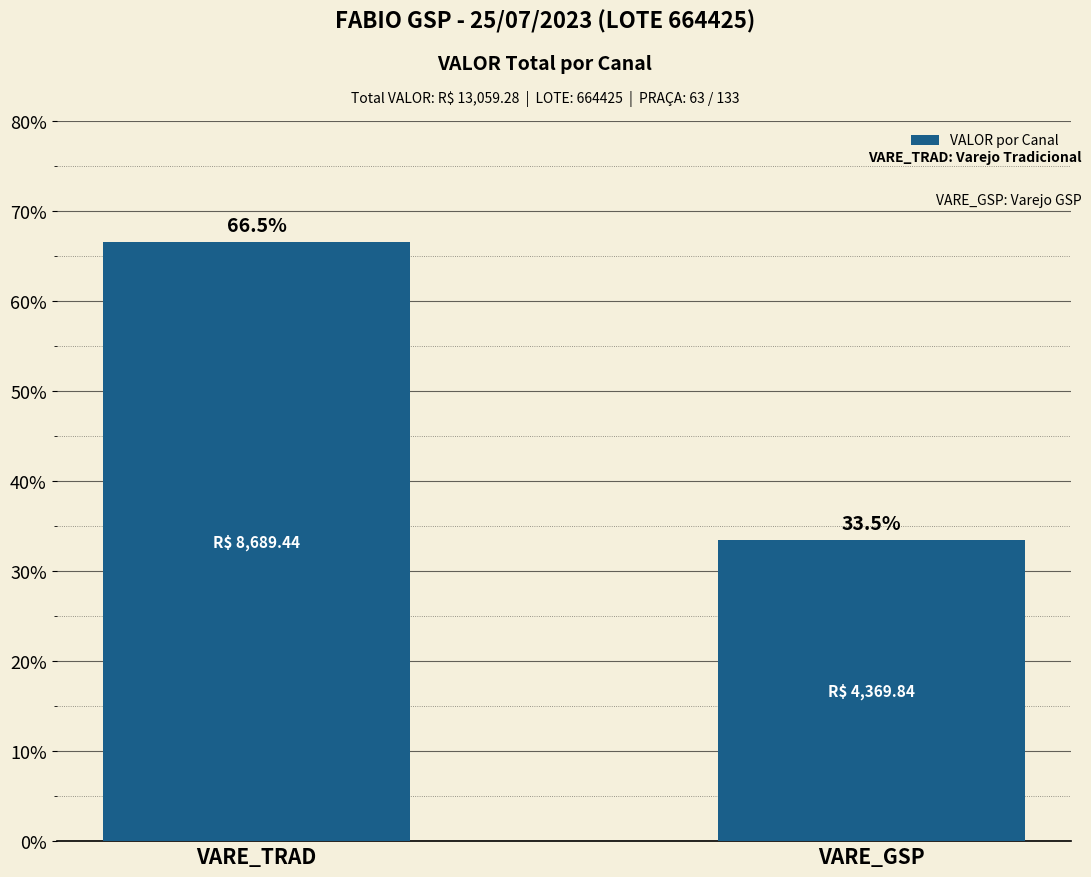

What is the average value?

50.0